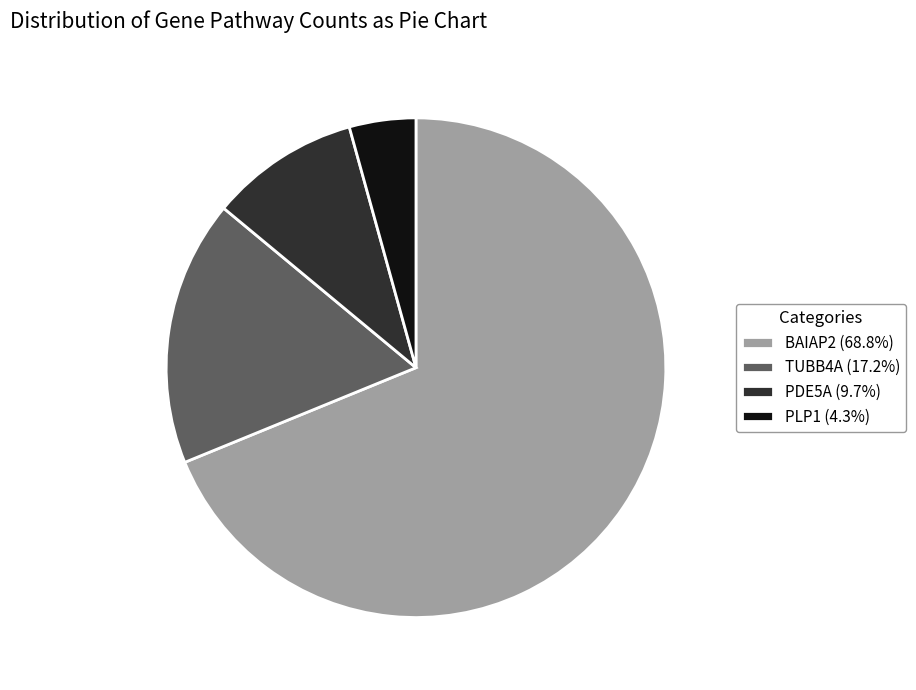

Count the number of slices in the pie.

4